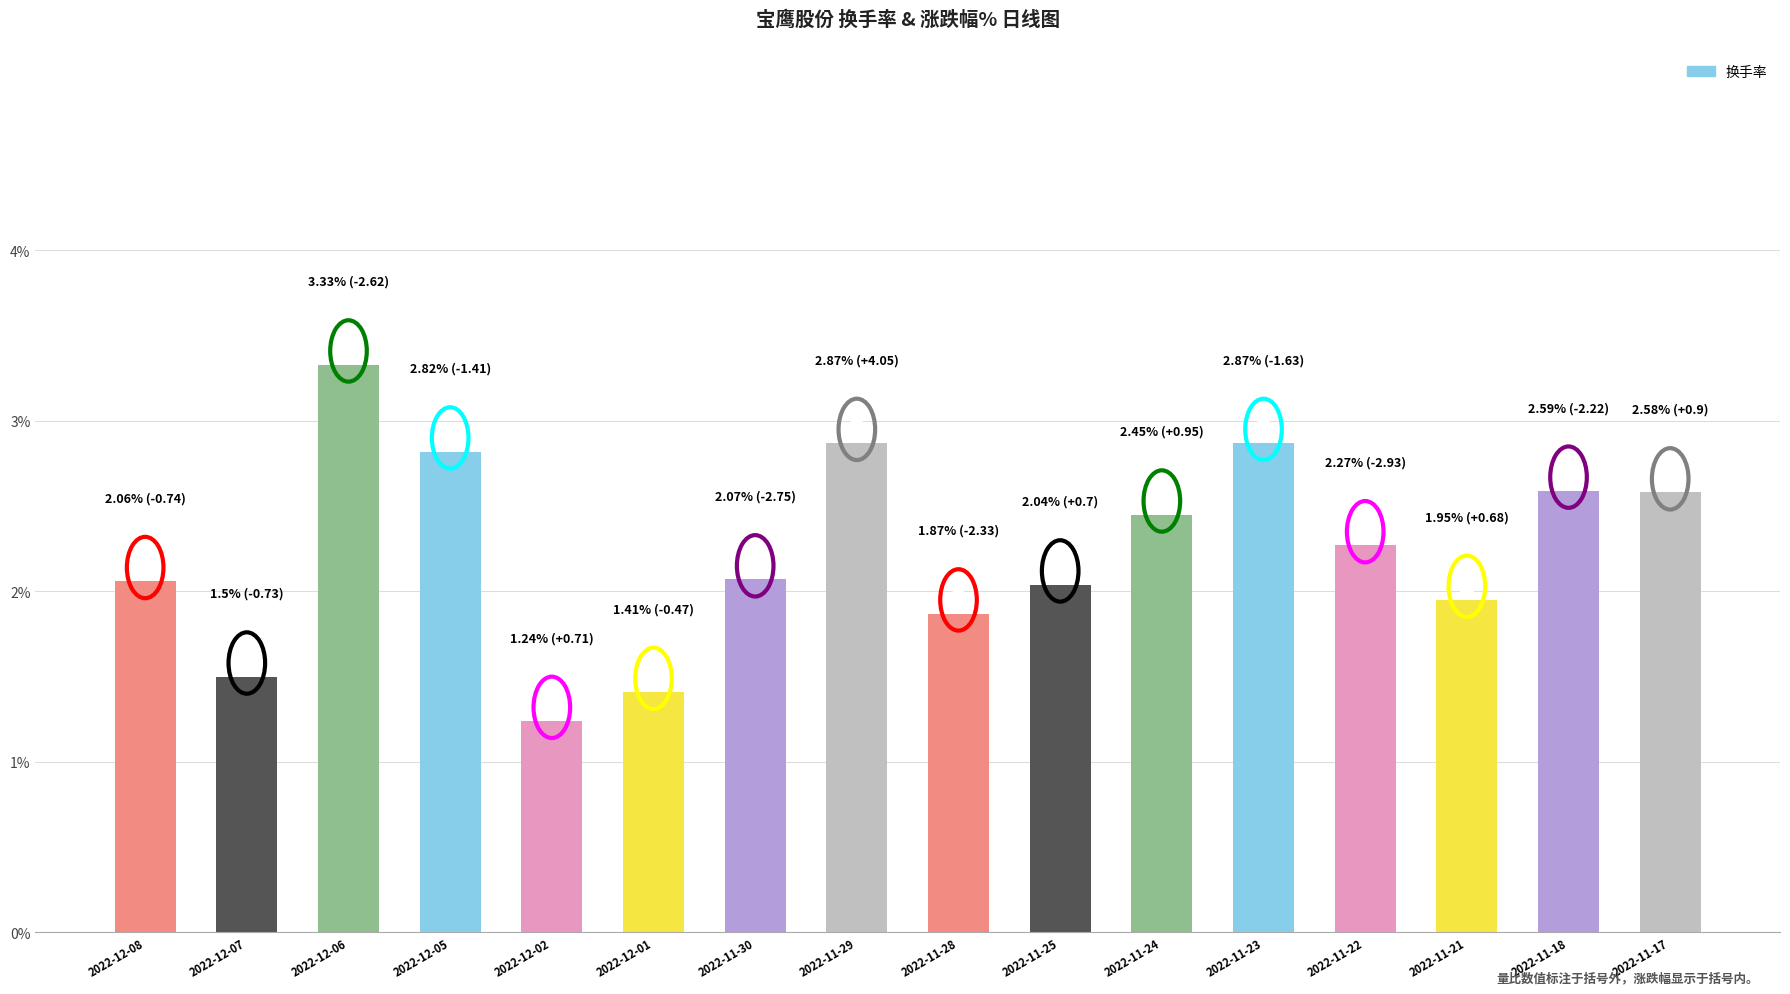

Approximately how many times larger is the value at 2022-12-07 compared to 2022-12-08?

0.7